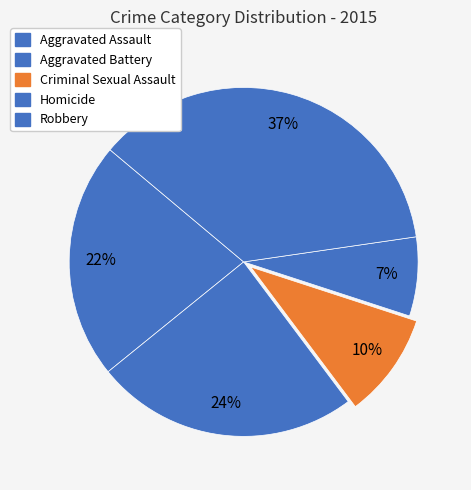

To the nearest percent, what is the difference between the largest and smallest slice percentages?

29%